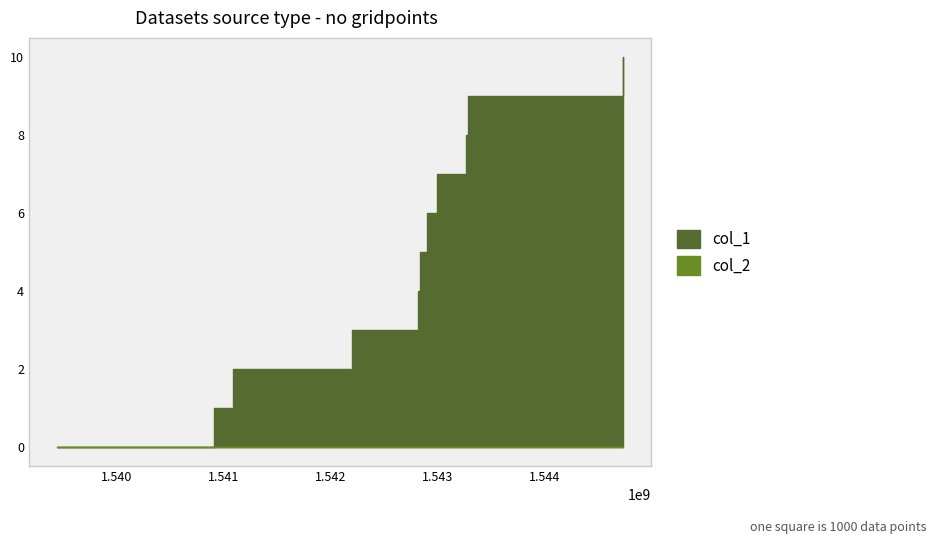

Between 1542816416 and 1543284501, which is larger?

1543284501